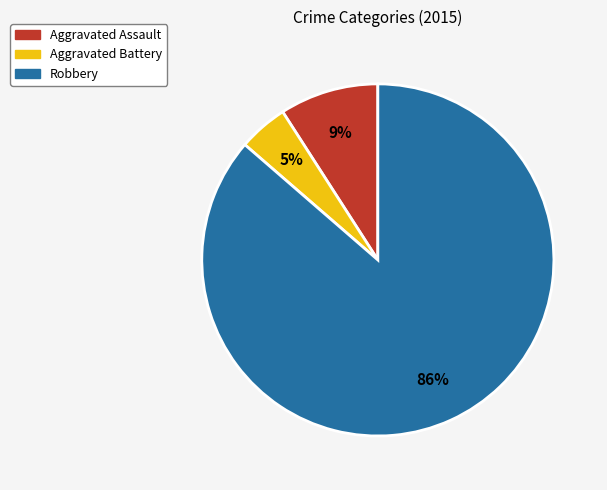

Which category has the smallest portion of the pie?

Aggravated Battery